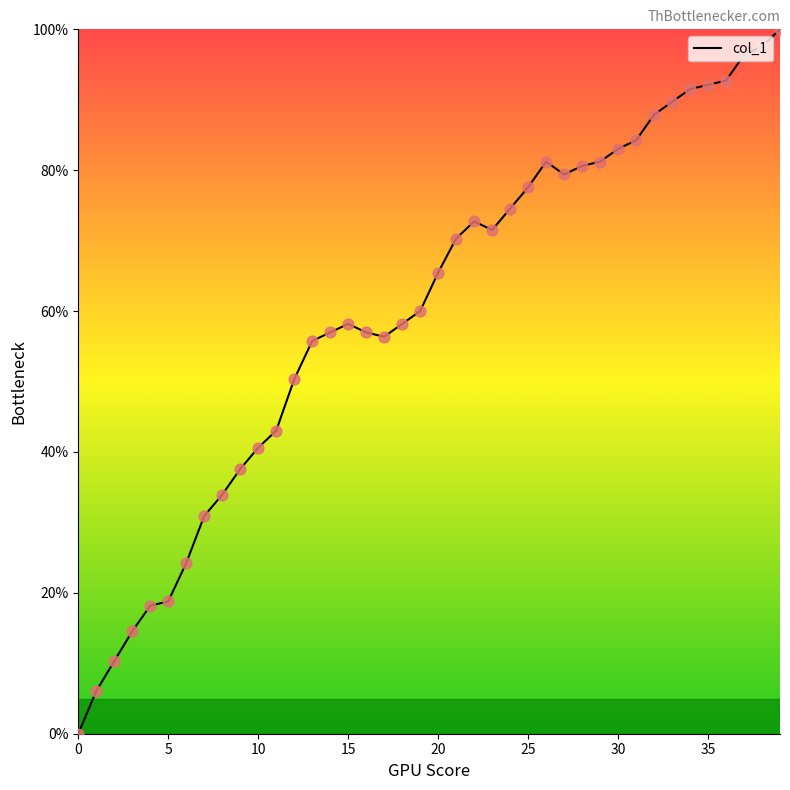

What is the difference between the maximum and minimum values?

100.0